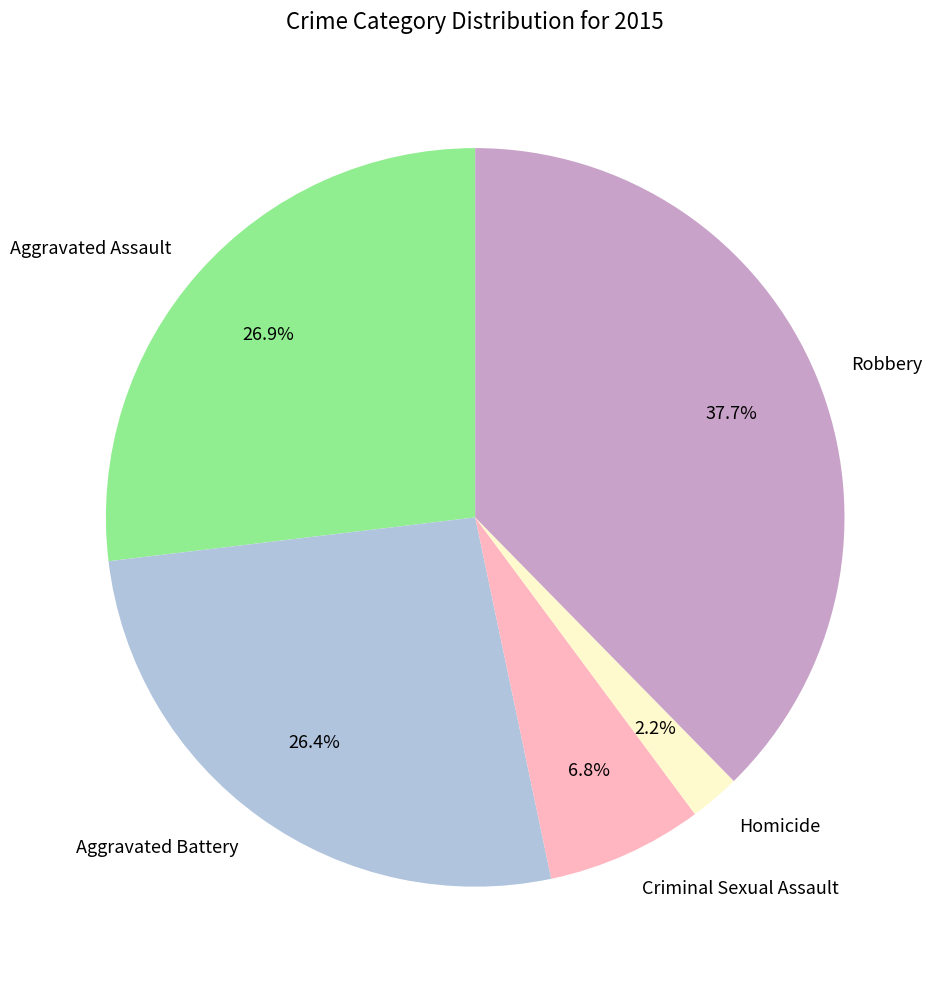

Which category has the biggest portion of the pie?

Robbery